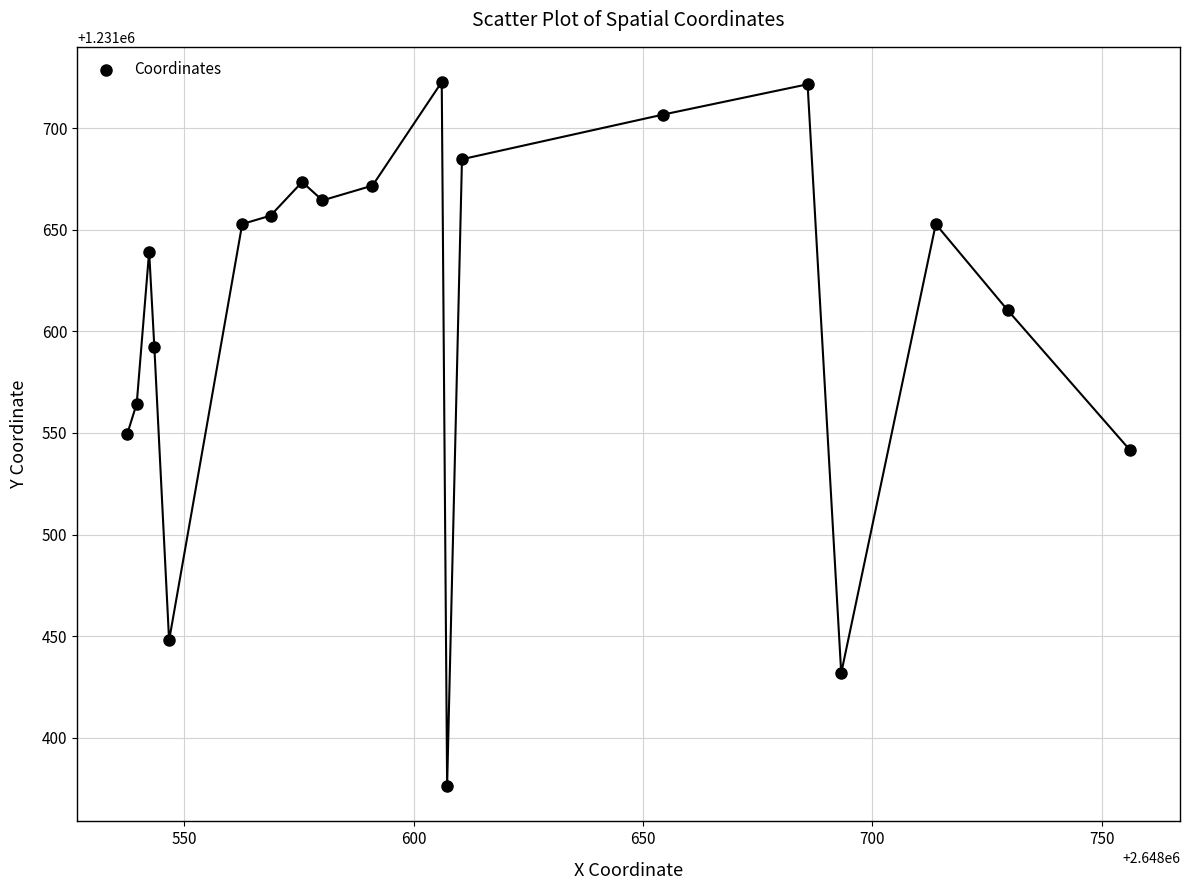

What is the range of X values (max minus min)?

218.5